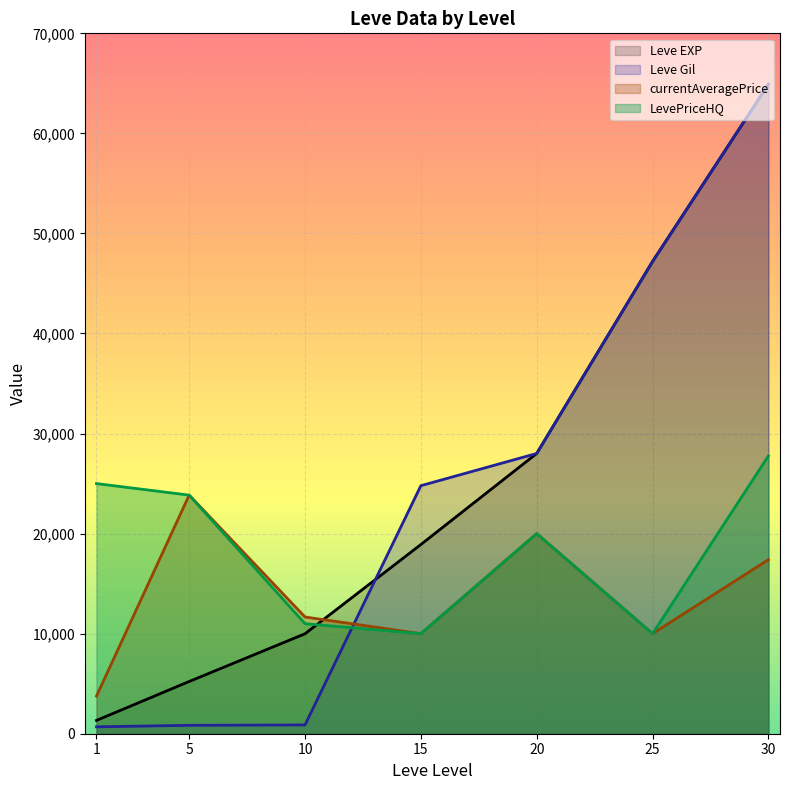

What is the total value across all series at 1?

30783